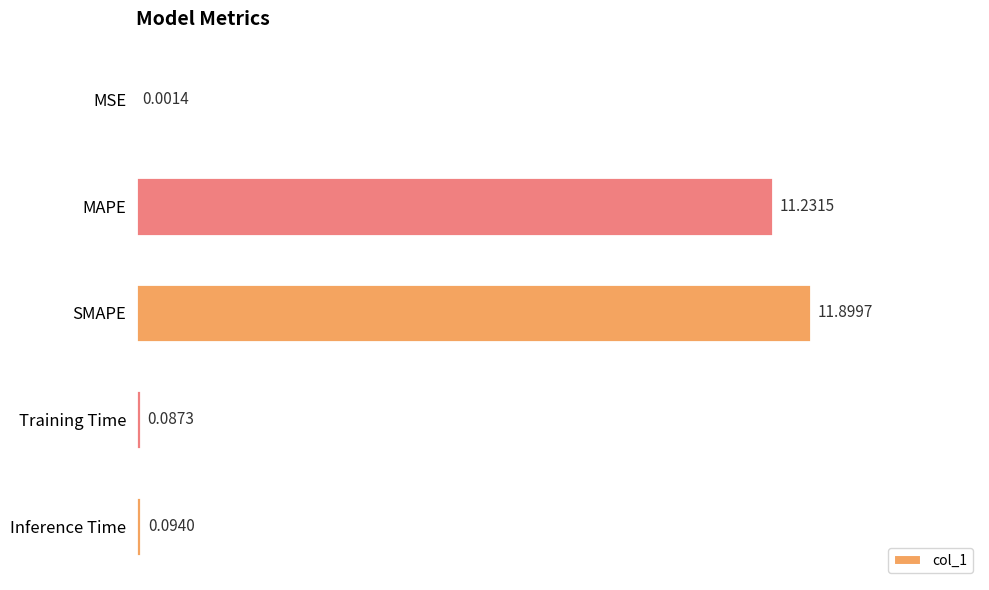

At which category does the chart reach its peak across all series?

SMAPE